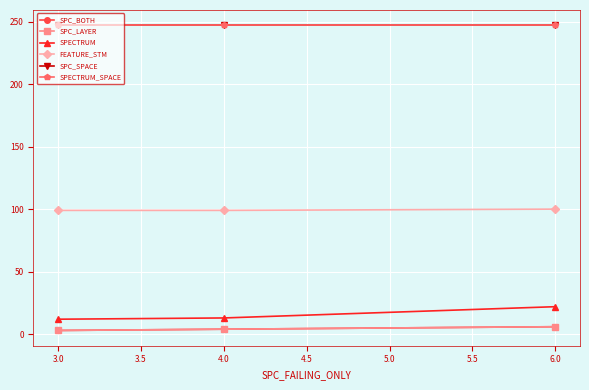

What is the minimum value for SPECTRUM?

12